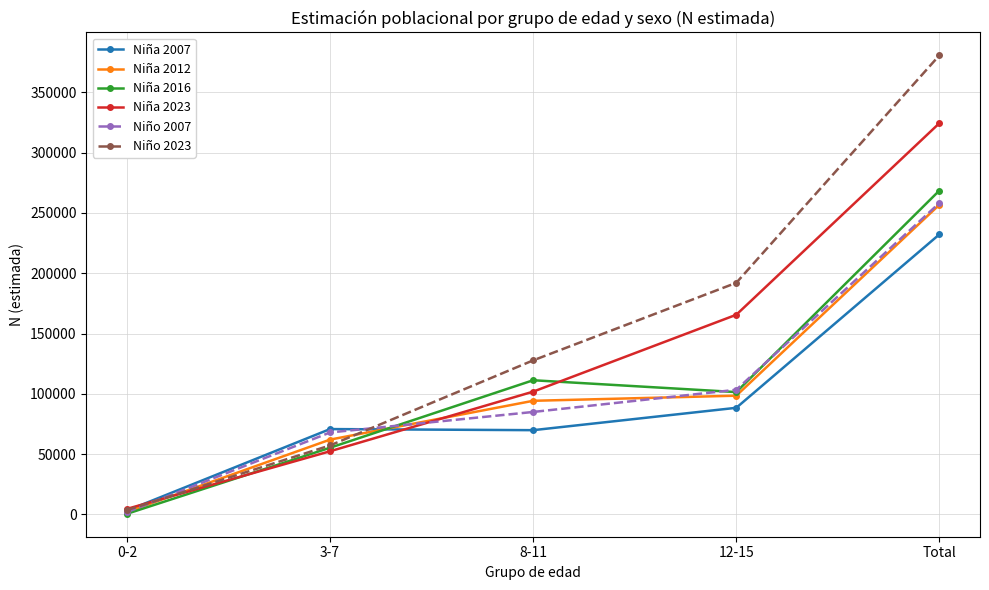

True or false: Niña 2012 and Niño 2023 intersect in this chart.

True